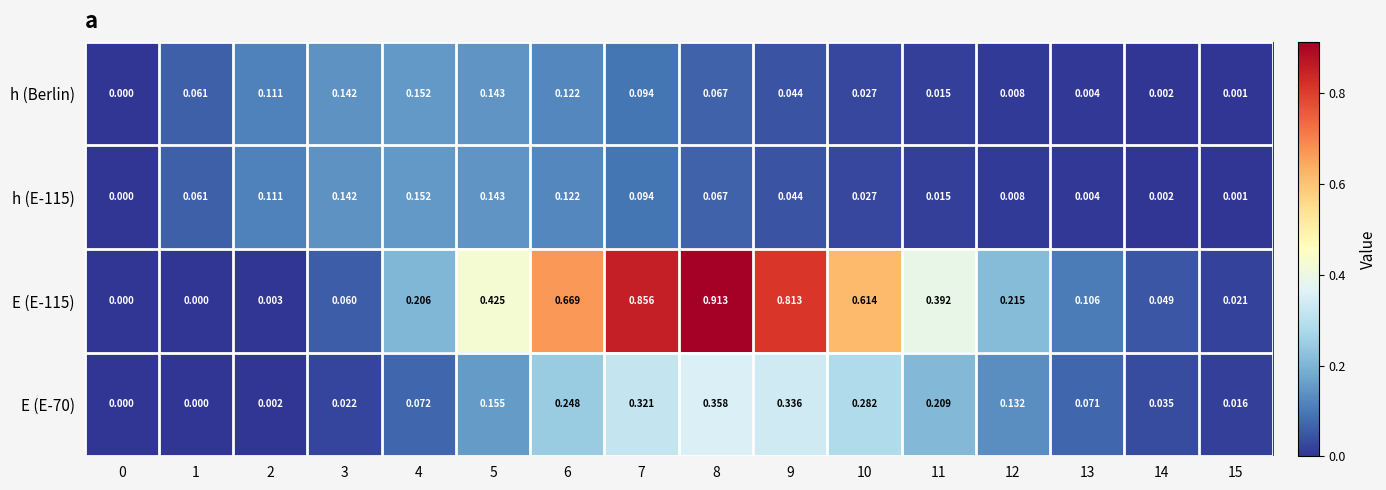

How many values in h (E-115) are above zero?

15